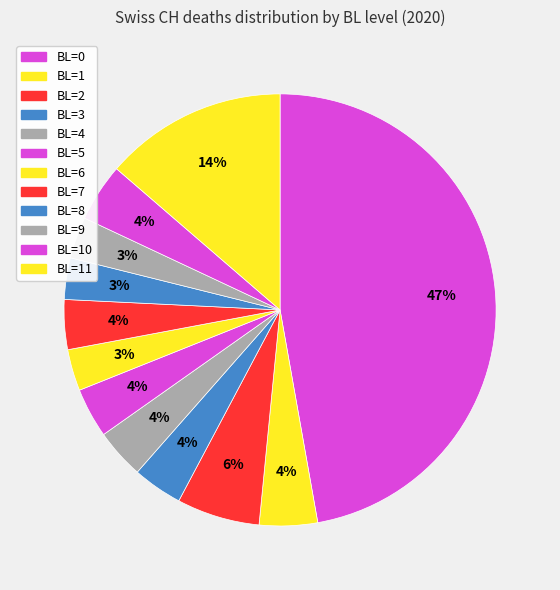

How many segments does this pie chart have?

12